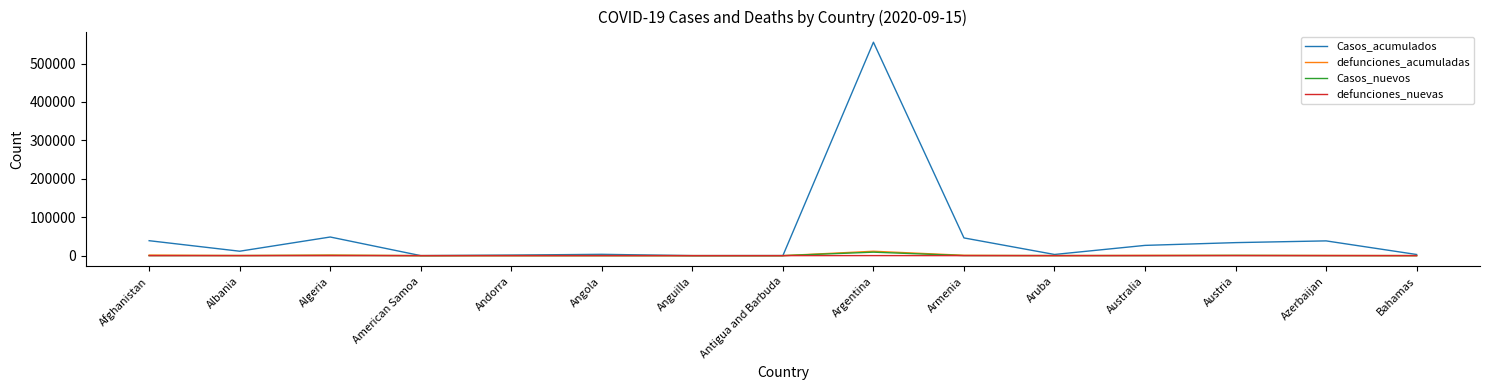

Which series has the largest range (max minus min)?

Casos_acumulados